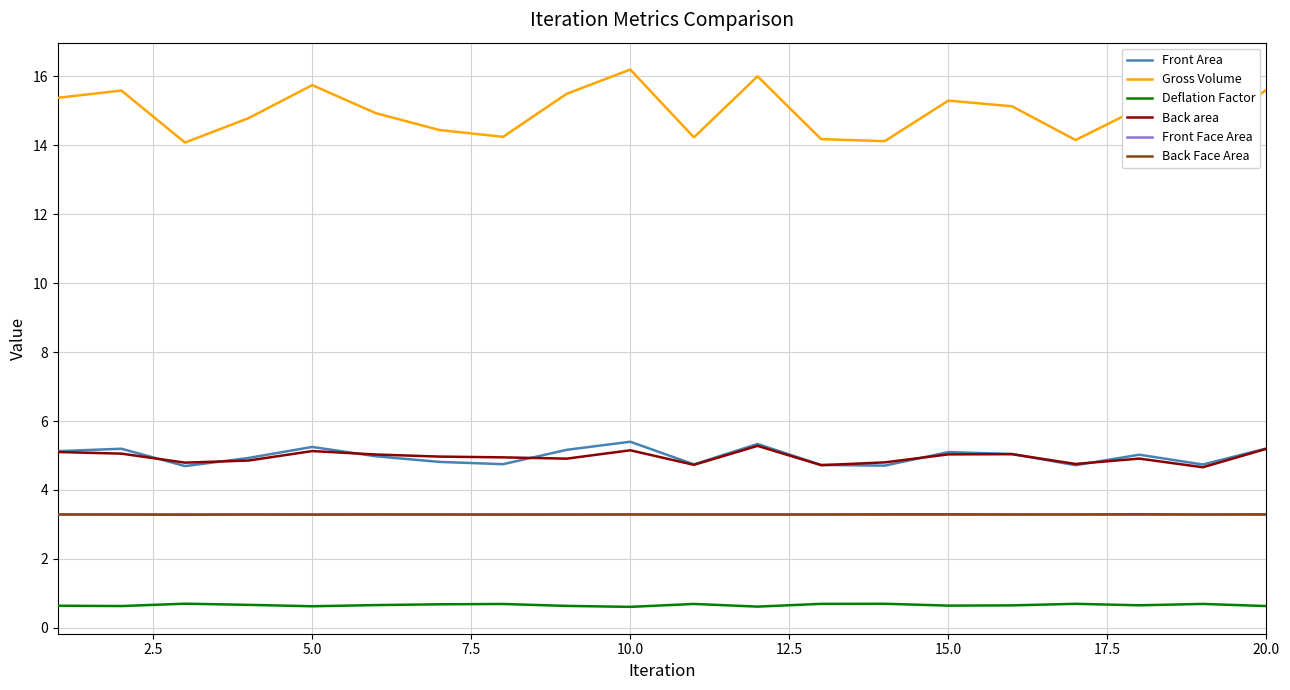

What is the maximum value shown in the chart?

16.2